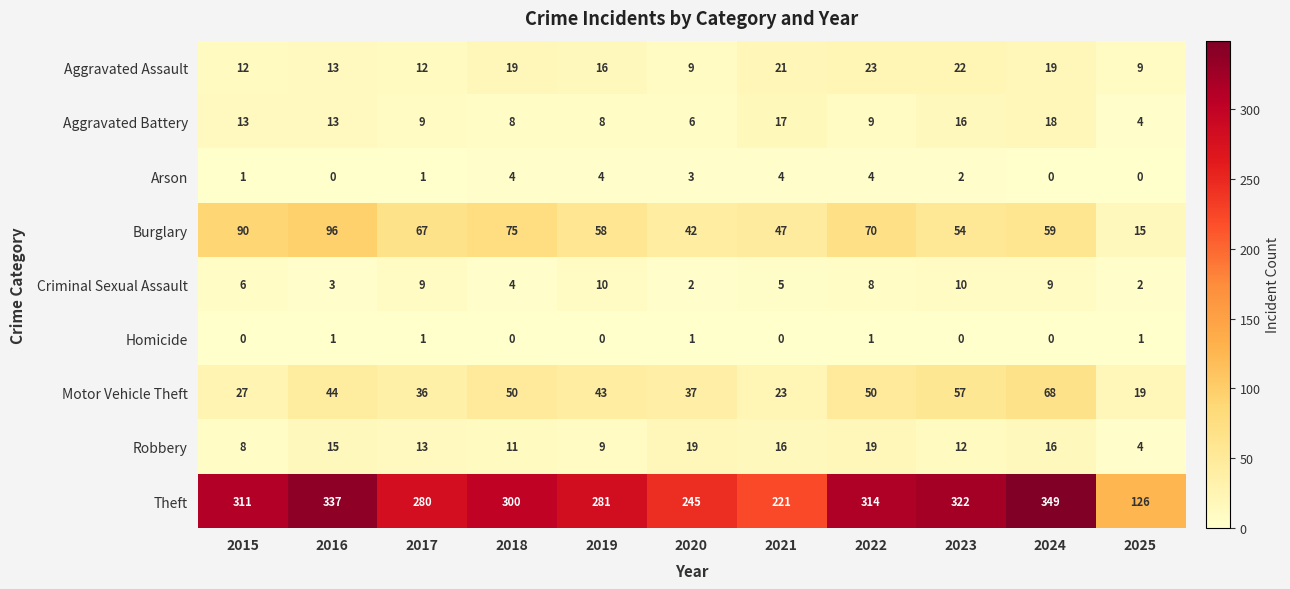

Between 2015 and 2020, which series saw the biggest shift?

Theft